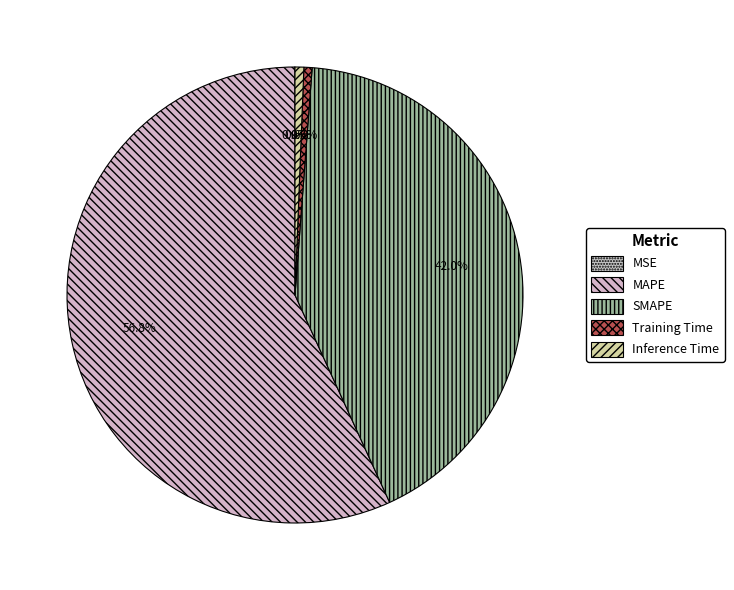

What percentage is NOT represented by SMAPE?

58.0%